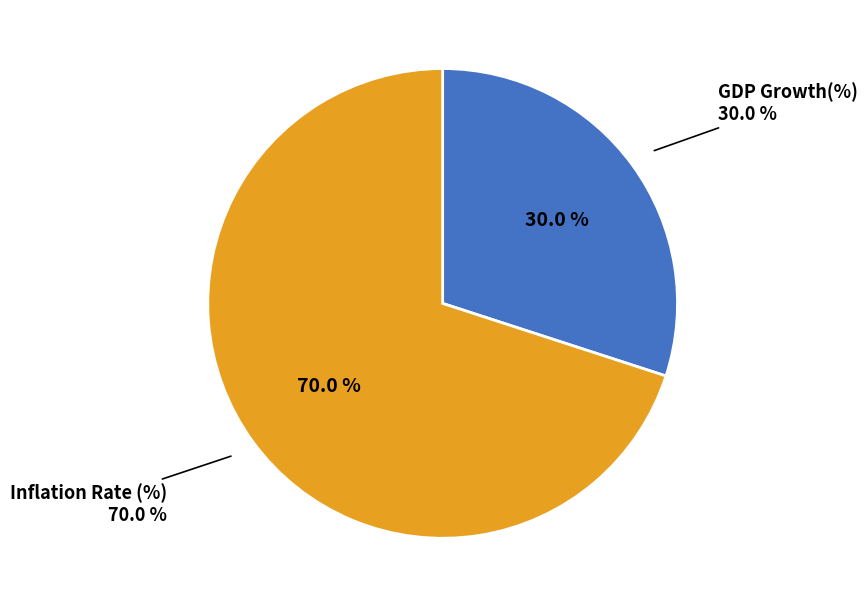

To the nearest percent, what is the difference between the GDP Growth(%) and Inflation Rate (%) slice percentages?

40%